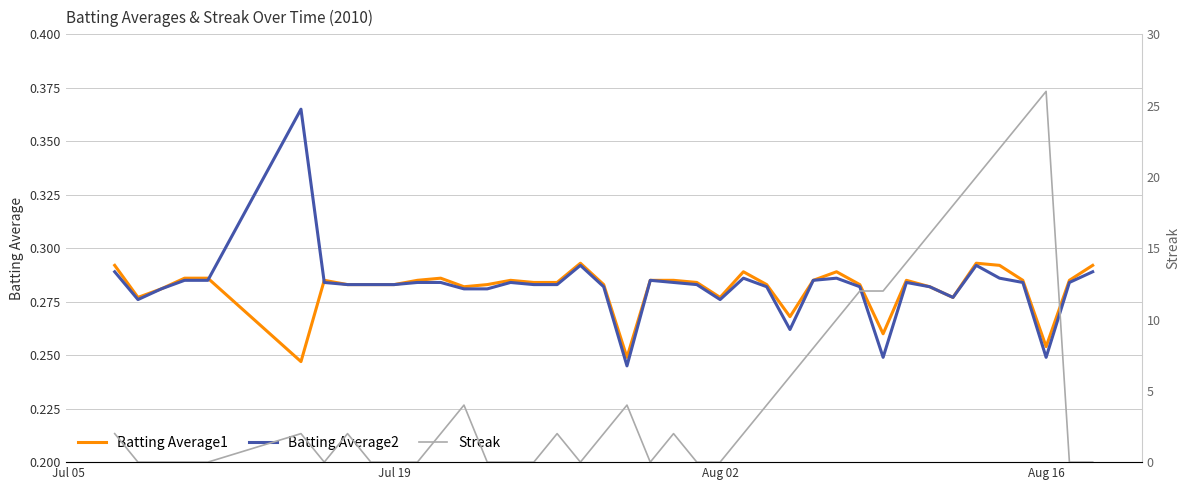

True or false: Streak has more than 2 points higher than both neighbors.

True